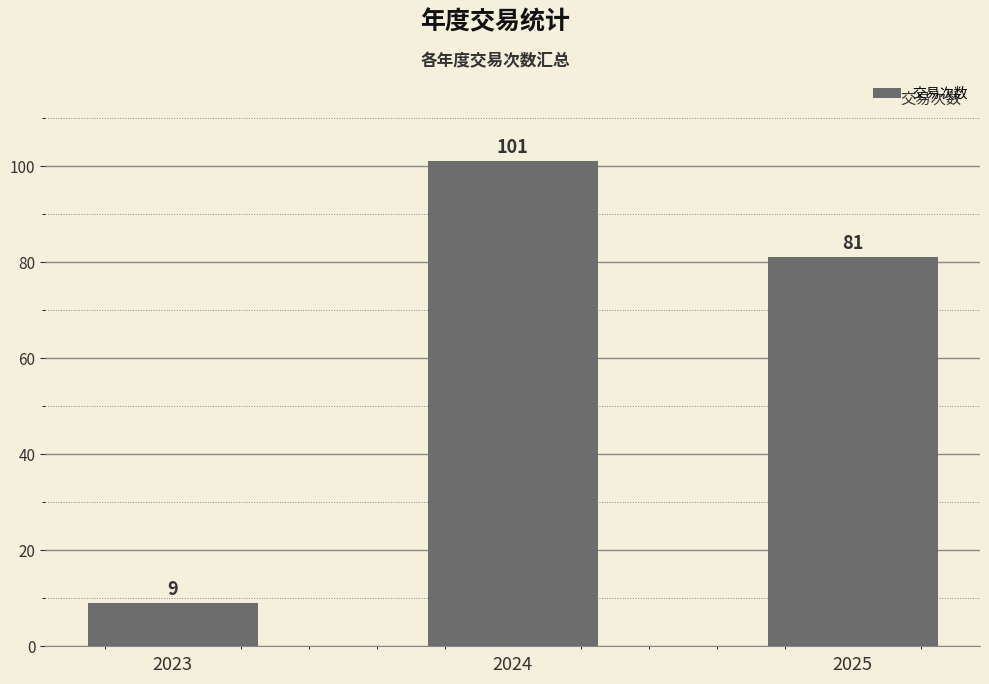

What is the maximum value shown in the chart?

101